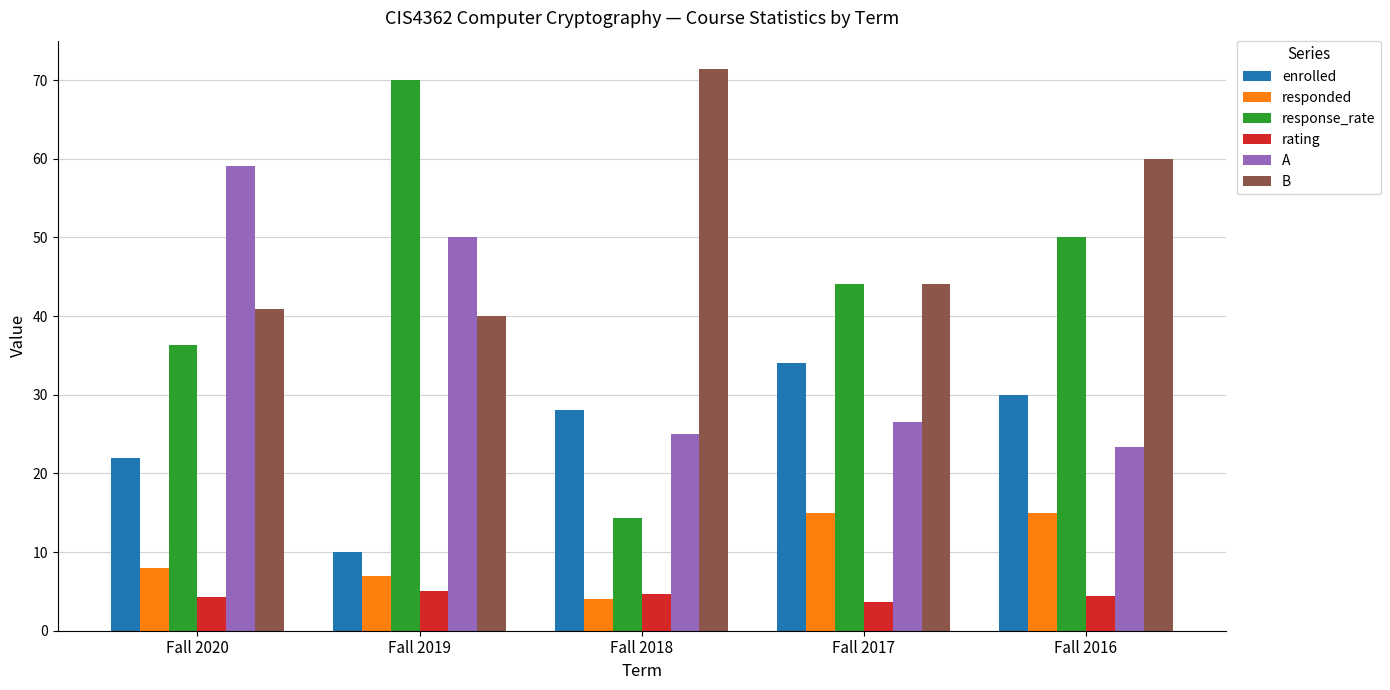

What is the approximate value of A at Fall 2018?

25.0